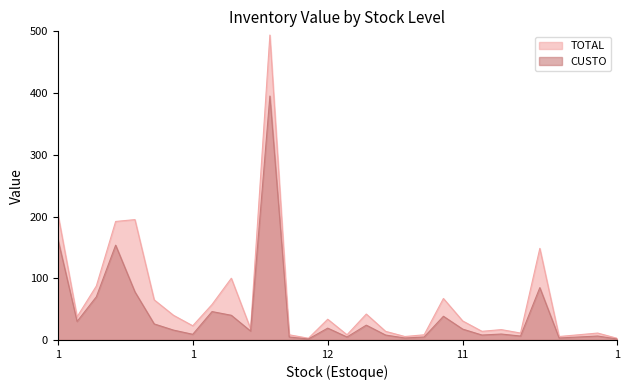

How many lines are shown in the chart?

2